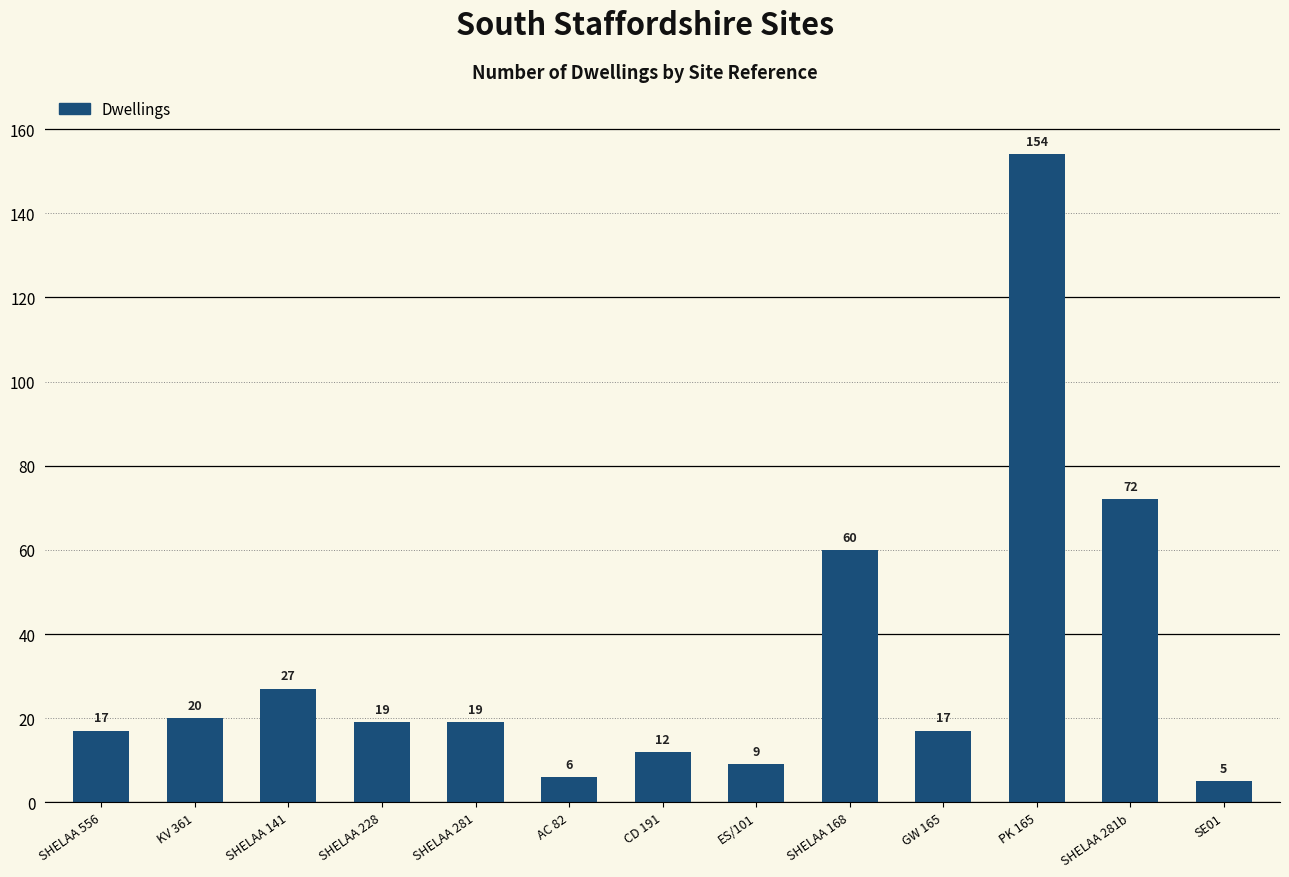

True or false: the data shows 60 at SHELAA 168.

True